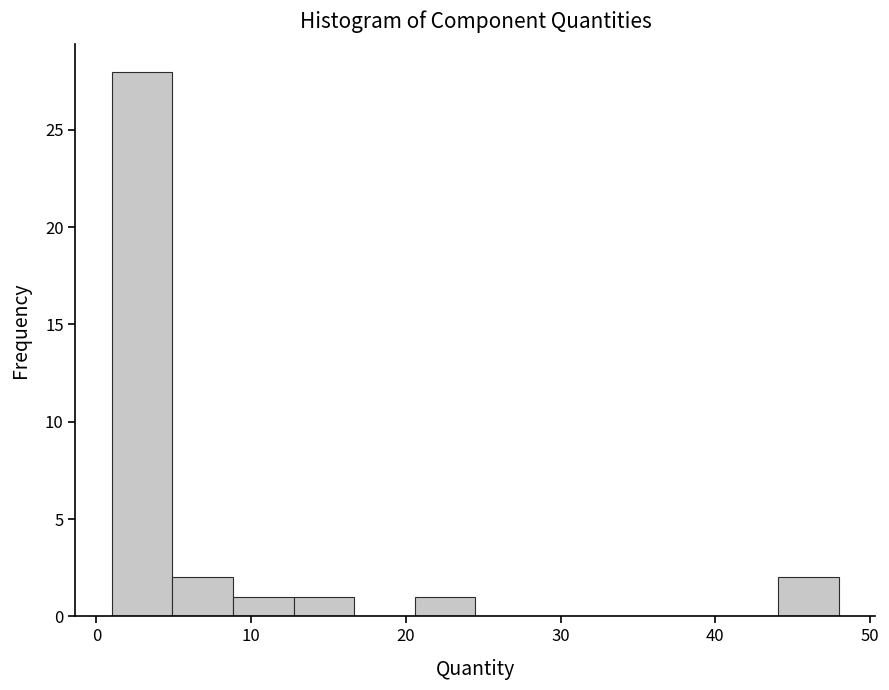

Around what value on the x-axis is the tallest bar? Give the approximate position of its centre, as read against the axis.

3